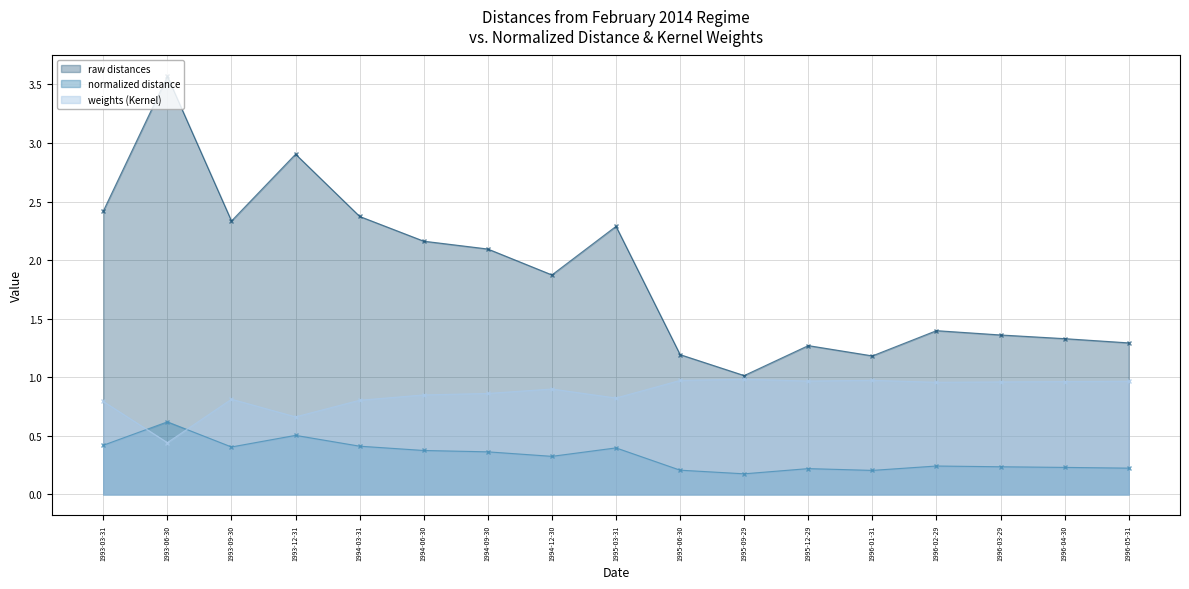

What is the smallest value displayed?

0.2